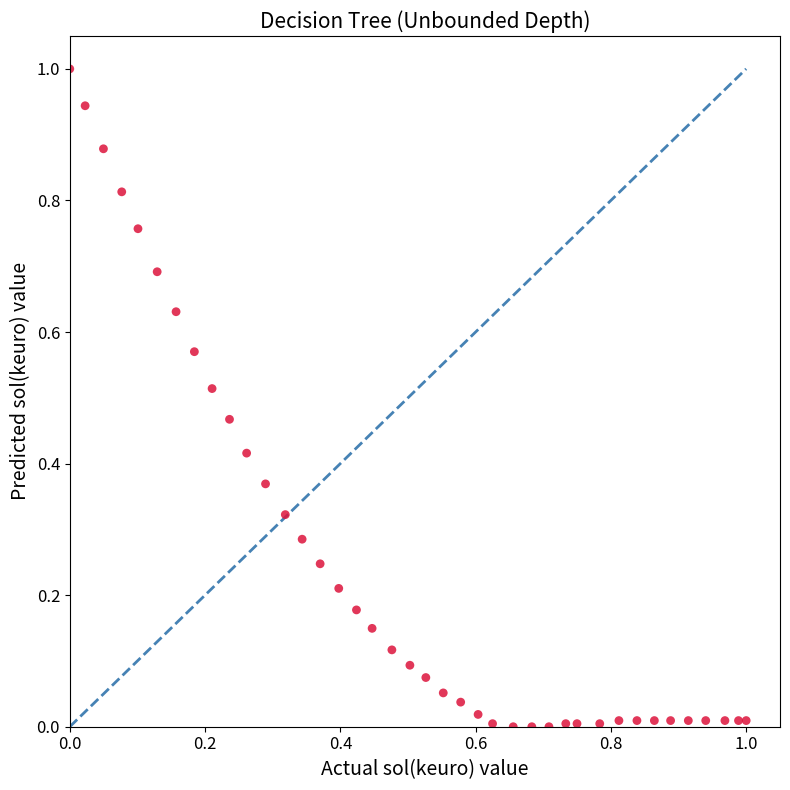

What is the range of X values (max minus min)?

1.0